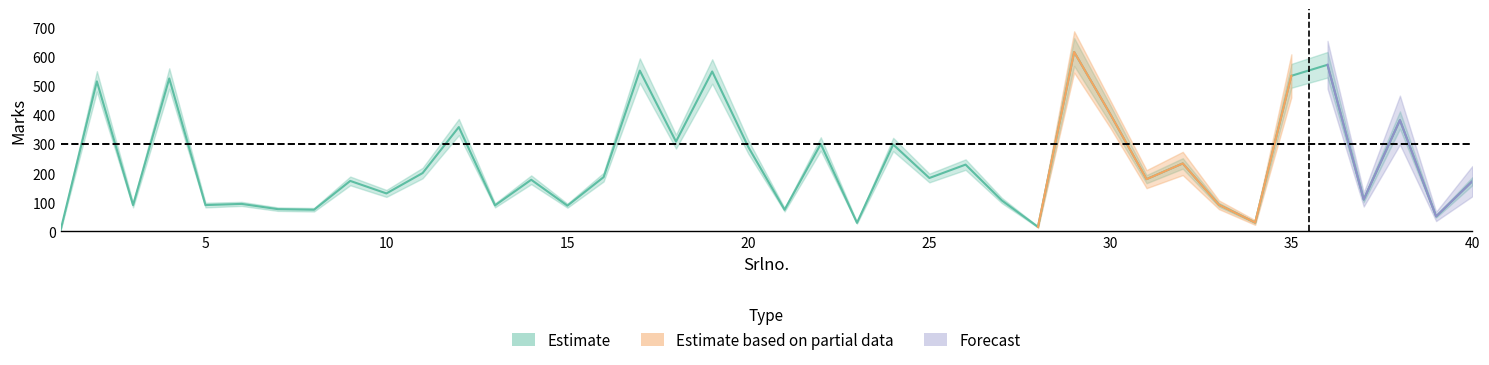

Is the value of Estimate_upper at 12 greater than the value of Estimate_mid at 15?

Yes